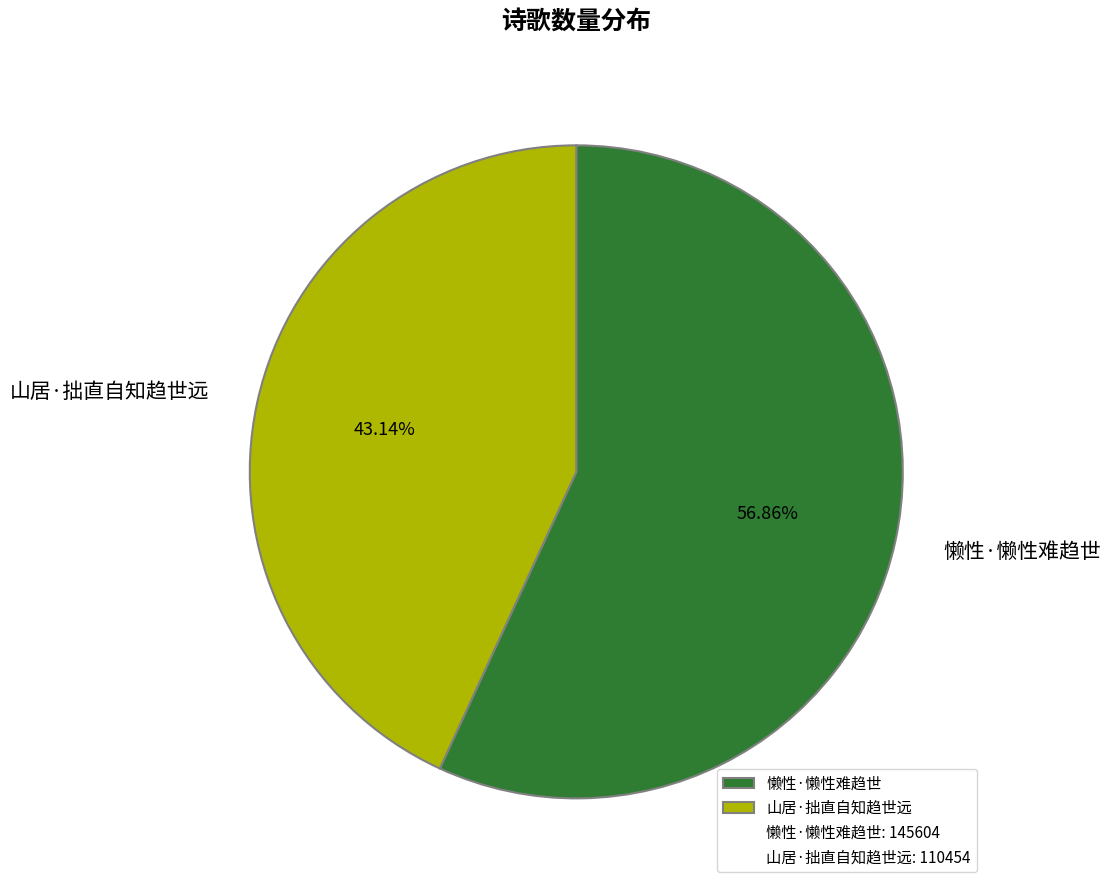

To the nearest percent, what portion does 懒性·懒性难趋世 represent?

57%